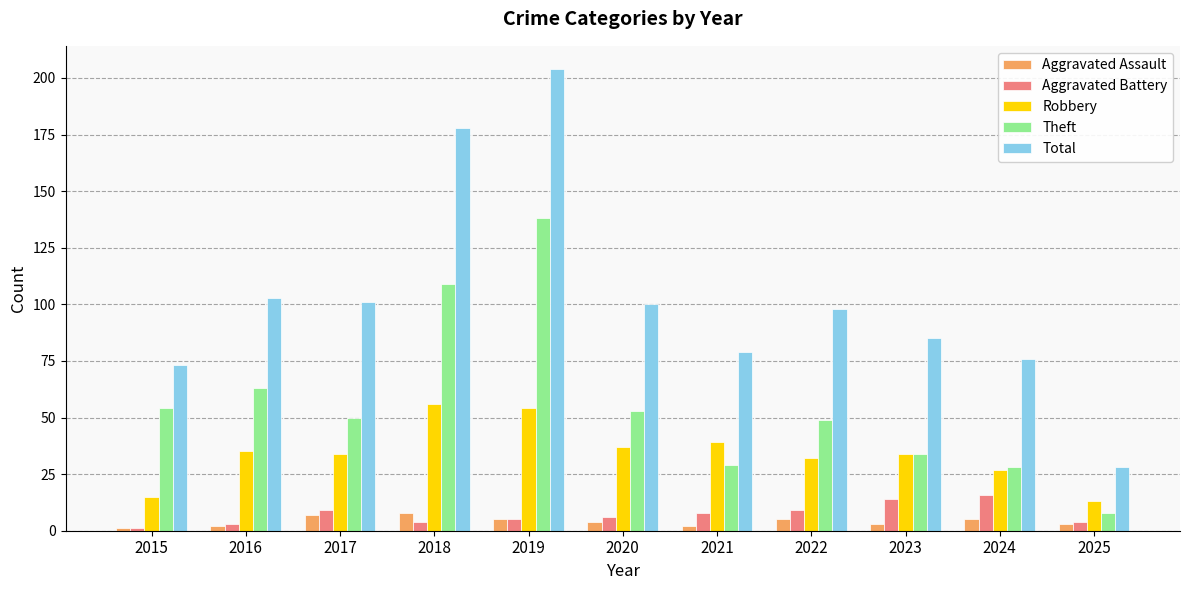

What is the value of the Aggravated Assault bar at the 7th from the left?

2